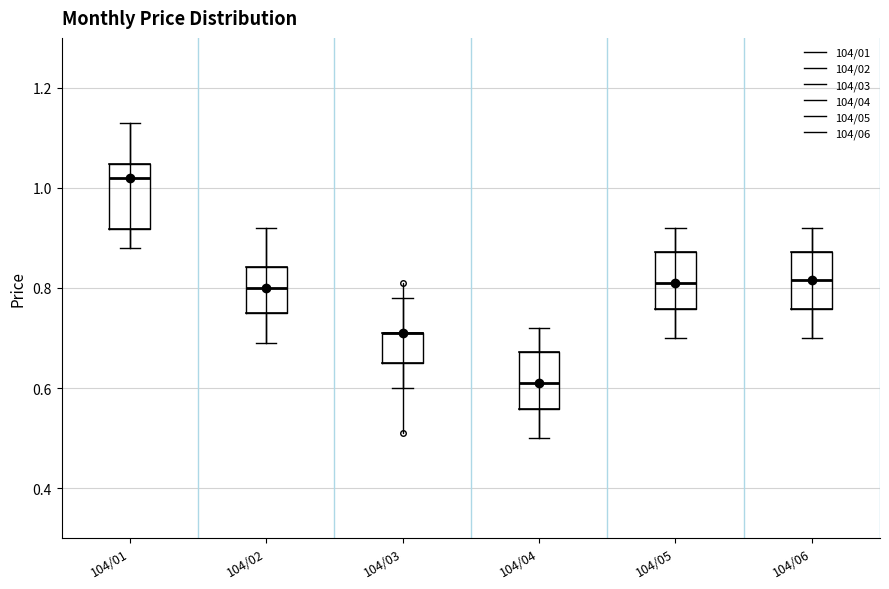

Reading left to right, read every box against the y-axis: the position of its median line, the range the box covers, and the ends of its whiskers. The values are not printed on the chart, so give them approximately, as read against the axis.

104/01: median 1.02, box 0.92 to 1.04, whiskers 0.88 to 1.14
104/02: median 0.80, box 0.76 to 0.84, whiskers 0.70 to 0.92
104/03: median 0.72 (drawn on the box's upper edge), box 0.66 to 0.72, whiskers 0.60 to 0.78
104/04: median 0.62, box 0.56 to 0.68, whiskers 0.50 to 0.72
104/05: median 0.82, box 0.76 to 0.88, whiskers 0.70 to 0.92
104/06: median 0.82, box 0.76 to 0.88, whiskers 0.70 to 0.92